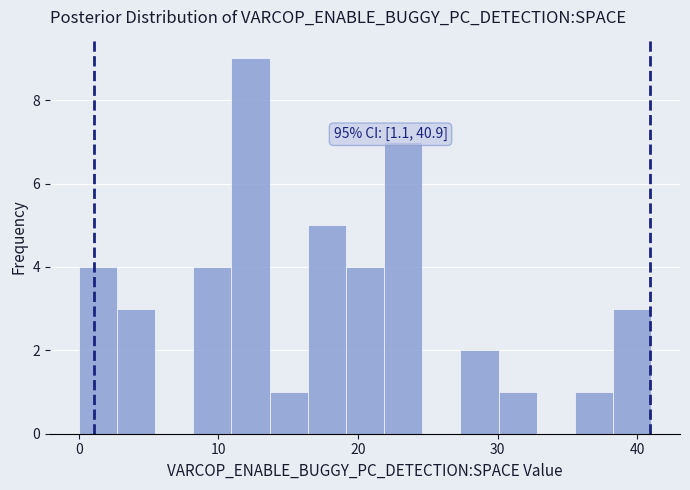

Around what value on the x-axis is the tallest bar? Give the approximate position of its centre, as read against the axis.

12